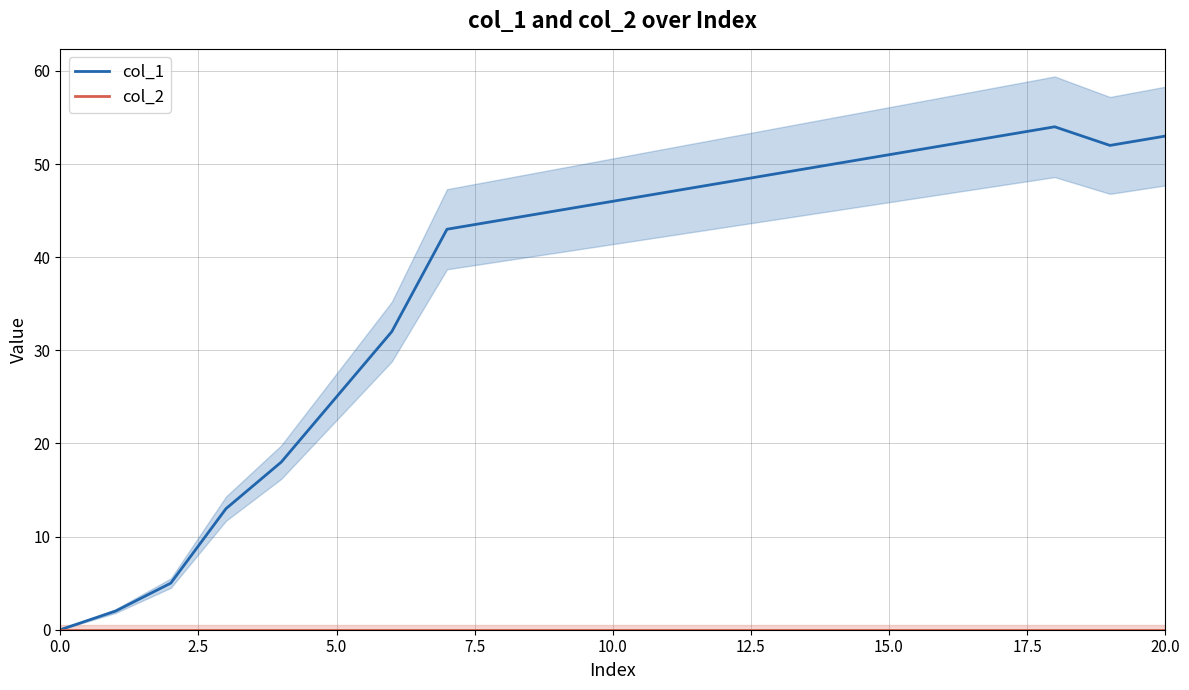

Where is col_1 nearest to the value 27?

5.0